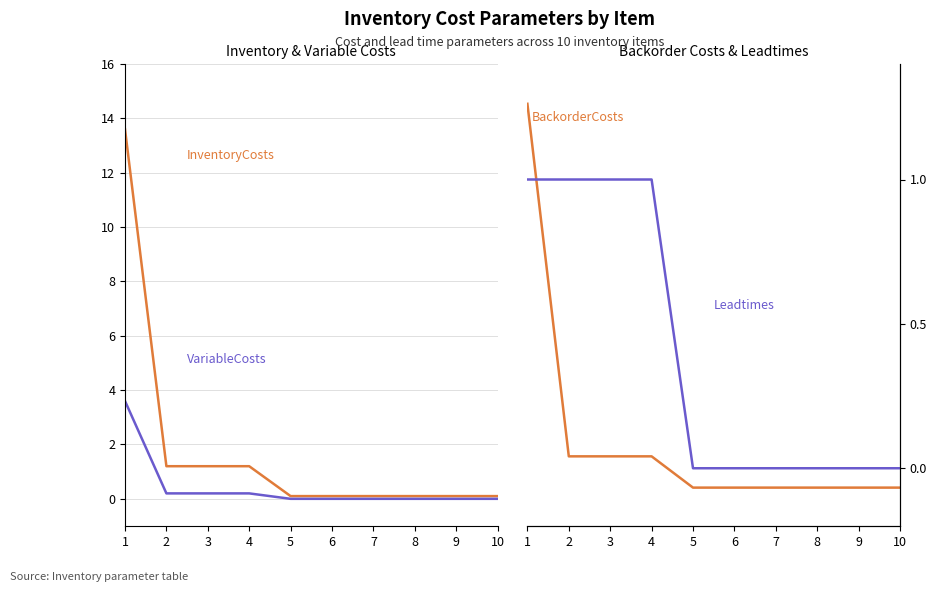

Reading left to right, extract all data points from this chart.

InventoryCosts: 1=13.6	2=1.2	3=1.2	4=1.2	5=0.1	6=0.1	7=0.1	8=0.1	9=0.1	10=0.1
VariableCosts: 1=3.6	2=0.2	3=0.2	4=0.2	5=0.0	6=0.0	7=0.0	8=0.0	9=0.0	10=0.0
BackorderCosts: 1=54.4	2=4.8	3=4.8	4=4.8	5=0.4	6=0.4	7=0.4	8=0.4	9=0.4	10=0.4
Leadtimes: 1=1.0	2=1.0	3=1.0	4=1.0	5=0.0	6=0.0	7=0.0	8=0.0	9=0.0	10=0.0